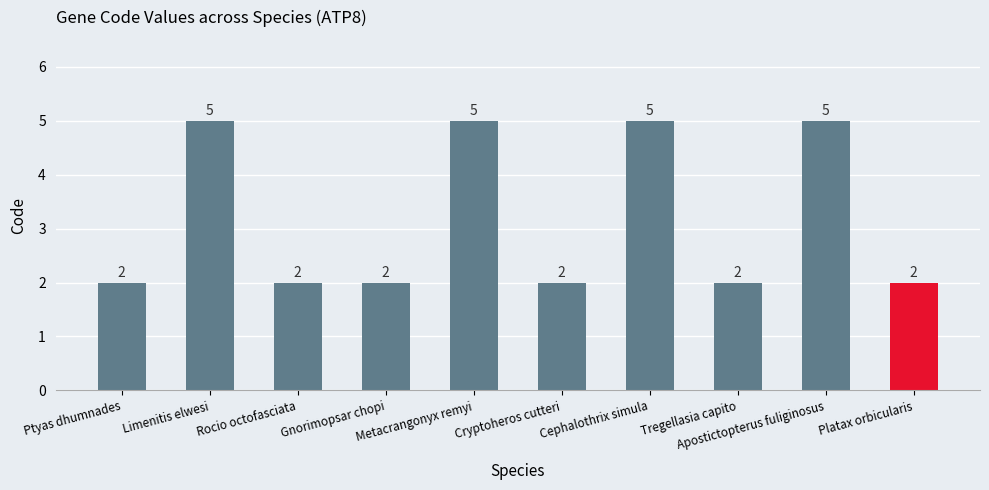

What is the label of the 8th bar from the right?

Rocio octofasciata